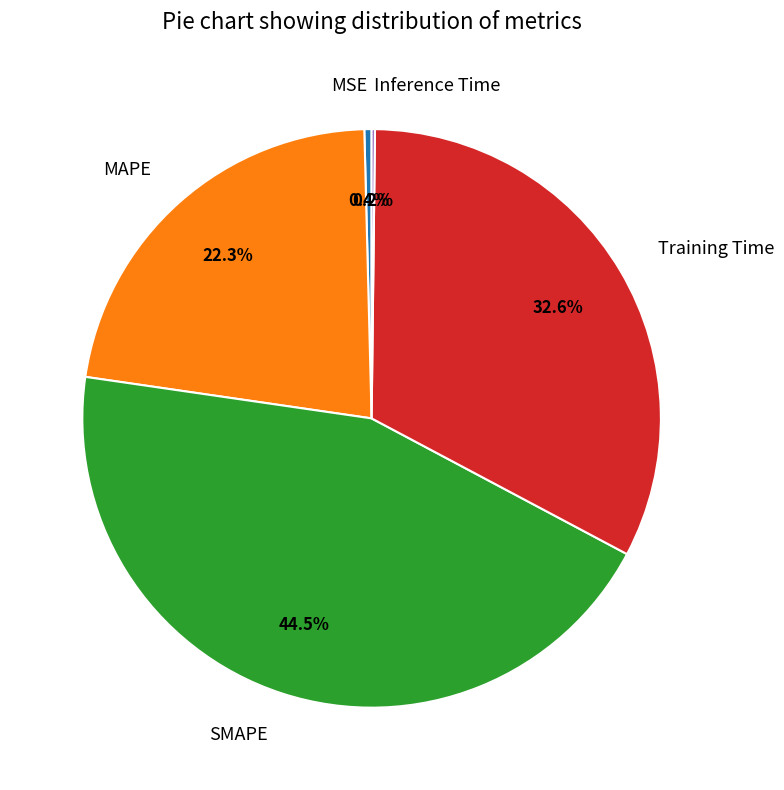

Which slice is the largest?

SMAPE